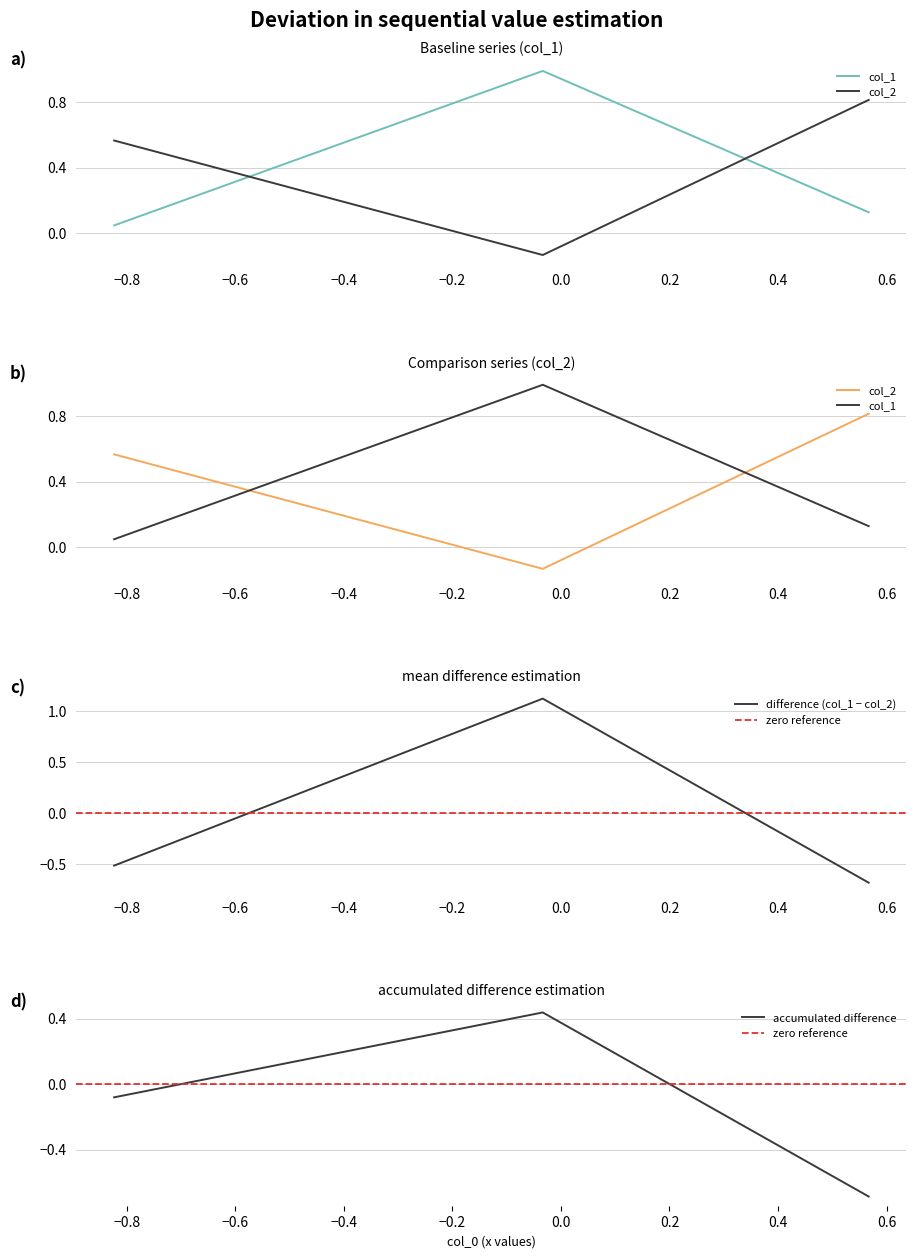

How many lines are shown in the chart?

2